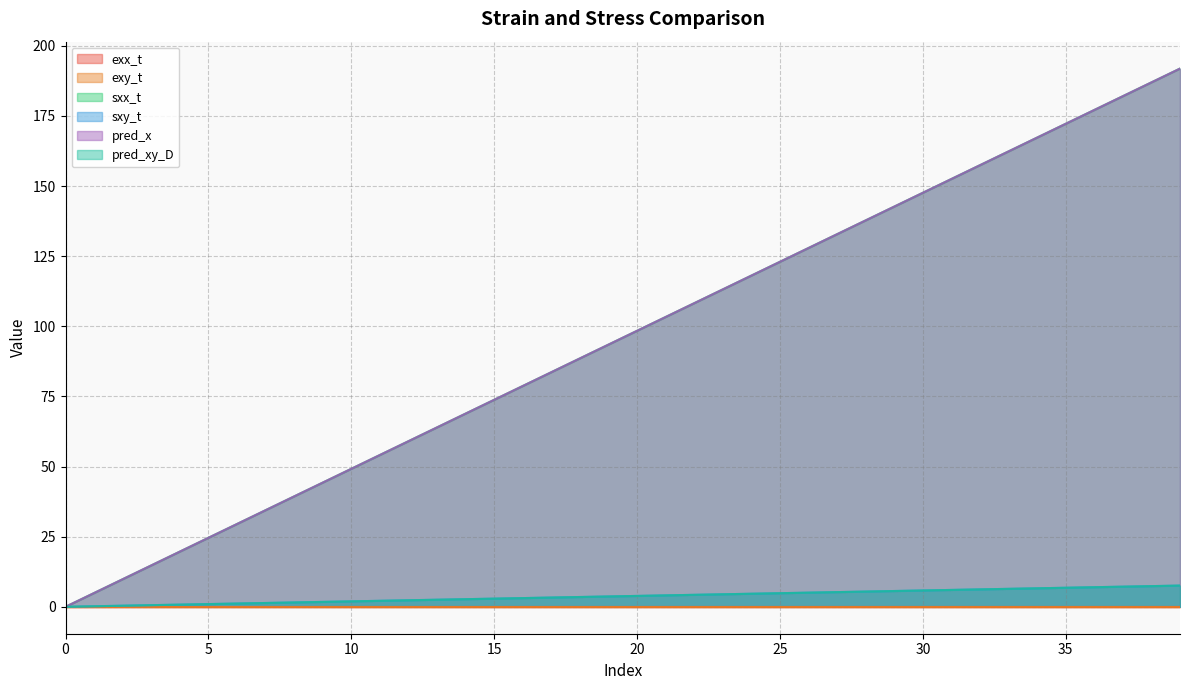

What are all the series names shown in the legend?

exx_t, exy_t, sxx_t, sxy_t, pred_x, pred_xy_D